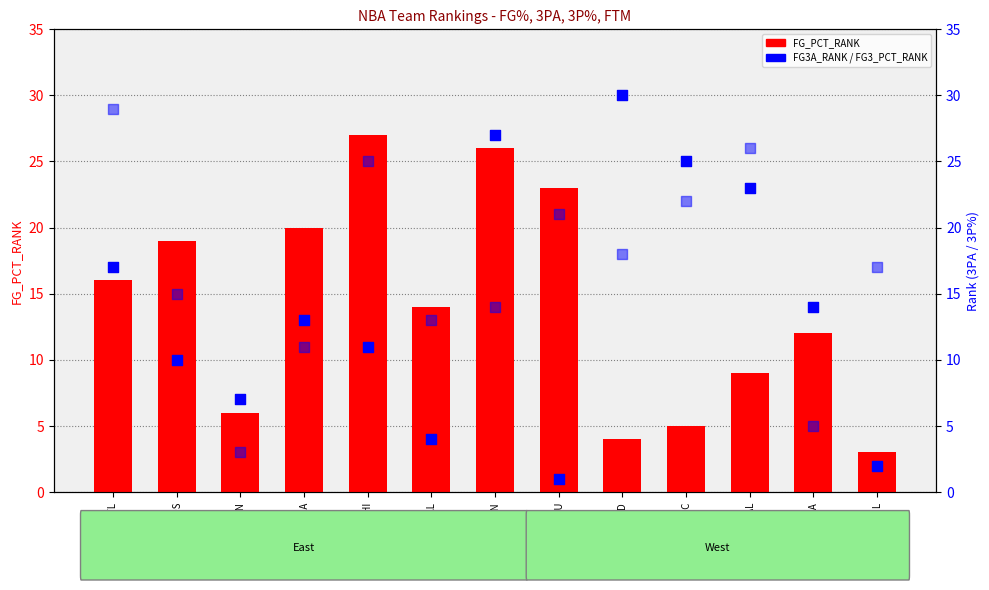

What is the total value across all series at MIL?

22